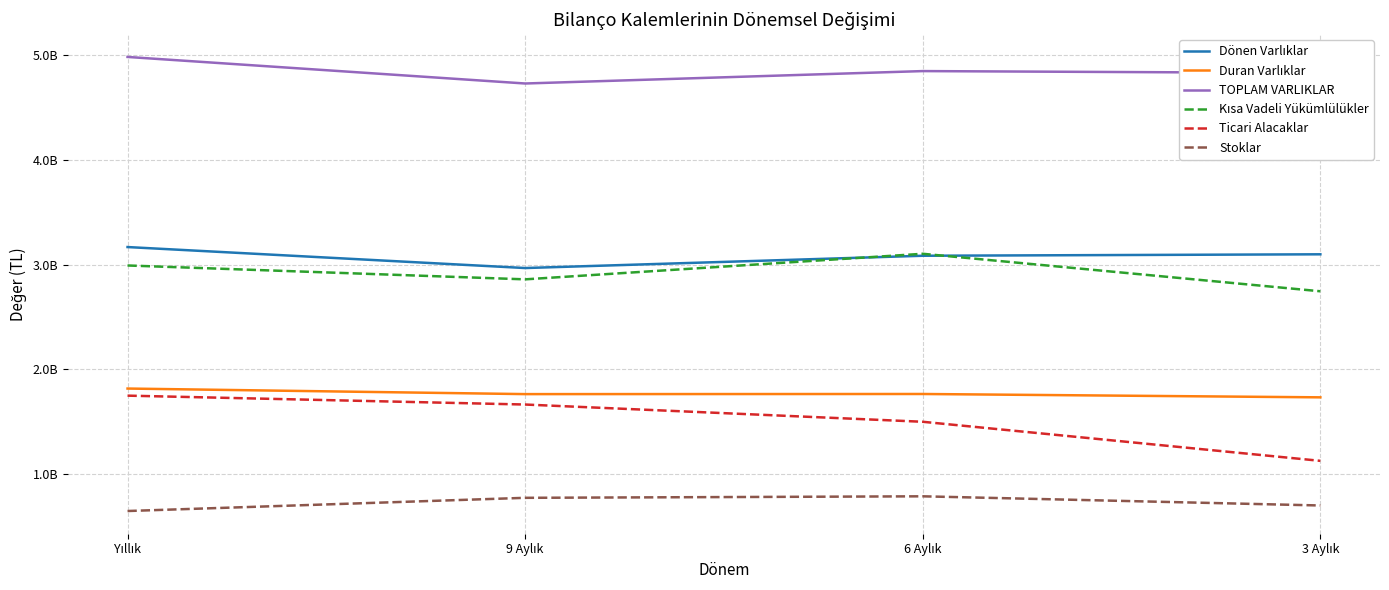

True or false: Kısa Vadeli Yükümlülükler and Stoklar intersect in this chart.

False